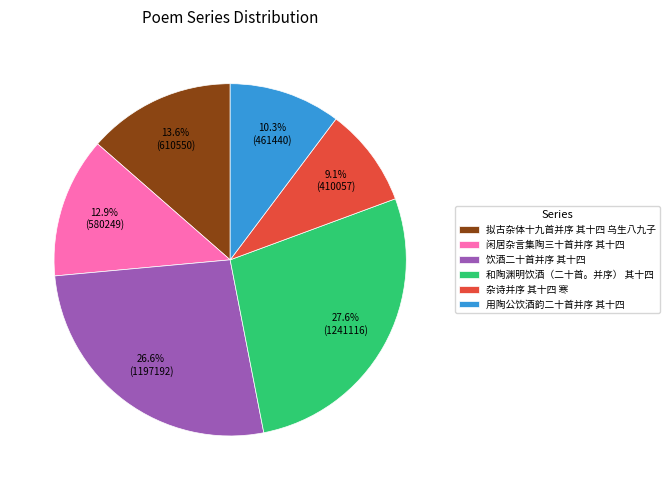

To the nearest percent, what portion does 杂诗并序 其十四 寒 represent?

9%